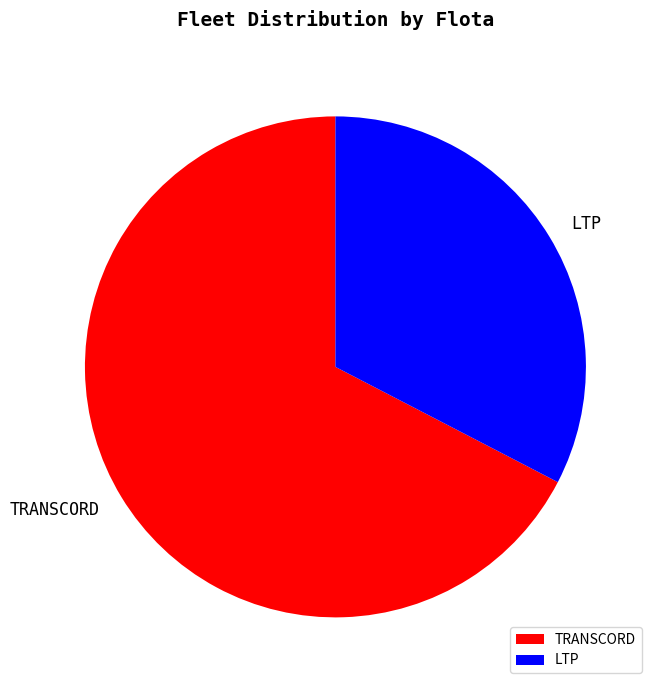

Rank the categories by value from highest to lowest.

TRANSCORD, LTP